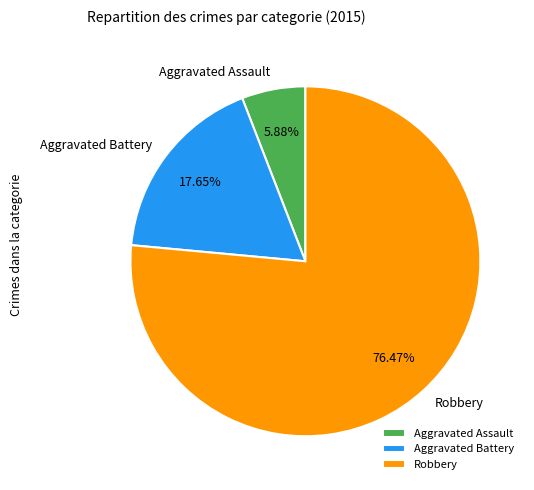

What is the ratio of the value at Robbery to the value at Aggravated Assault?

13.0